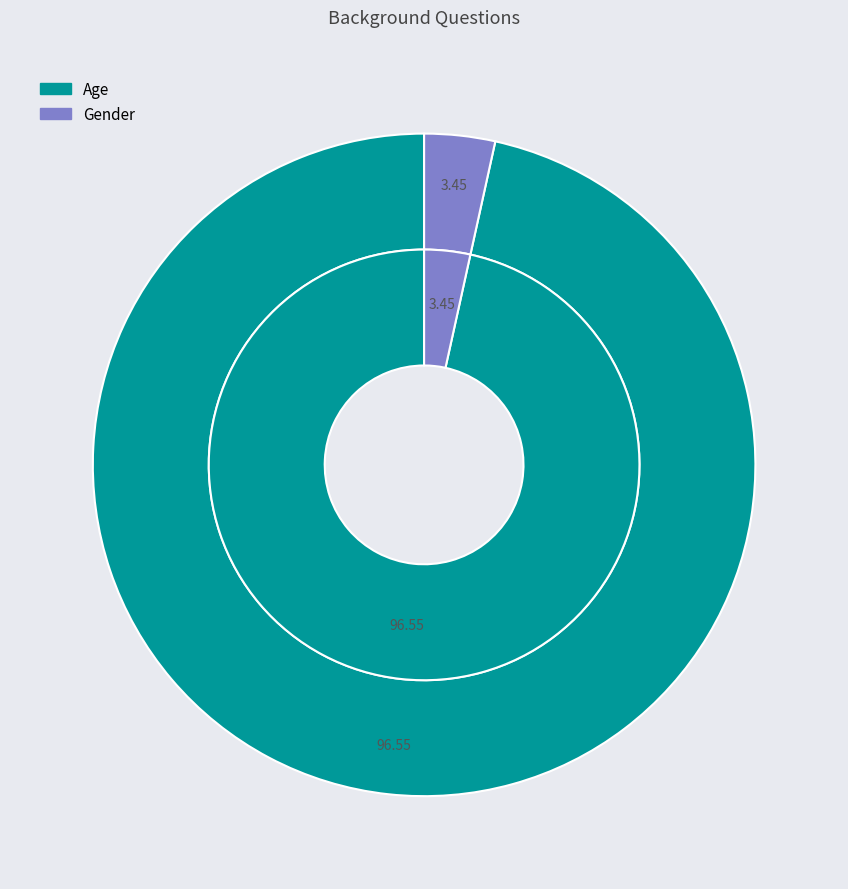

Is it true that Gender is 3% of the pie?

True